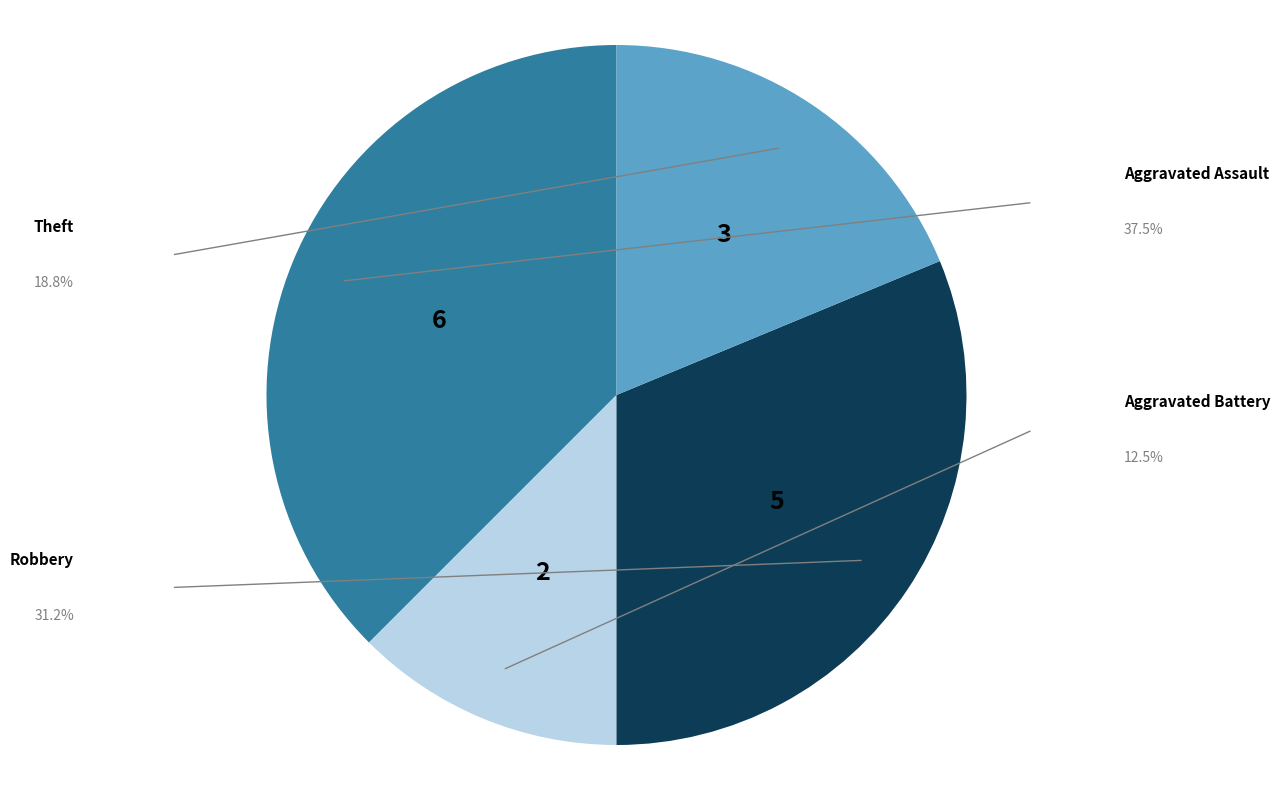

How many slices are in this pie chart?

4